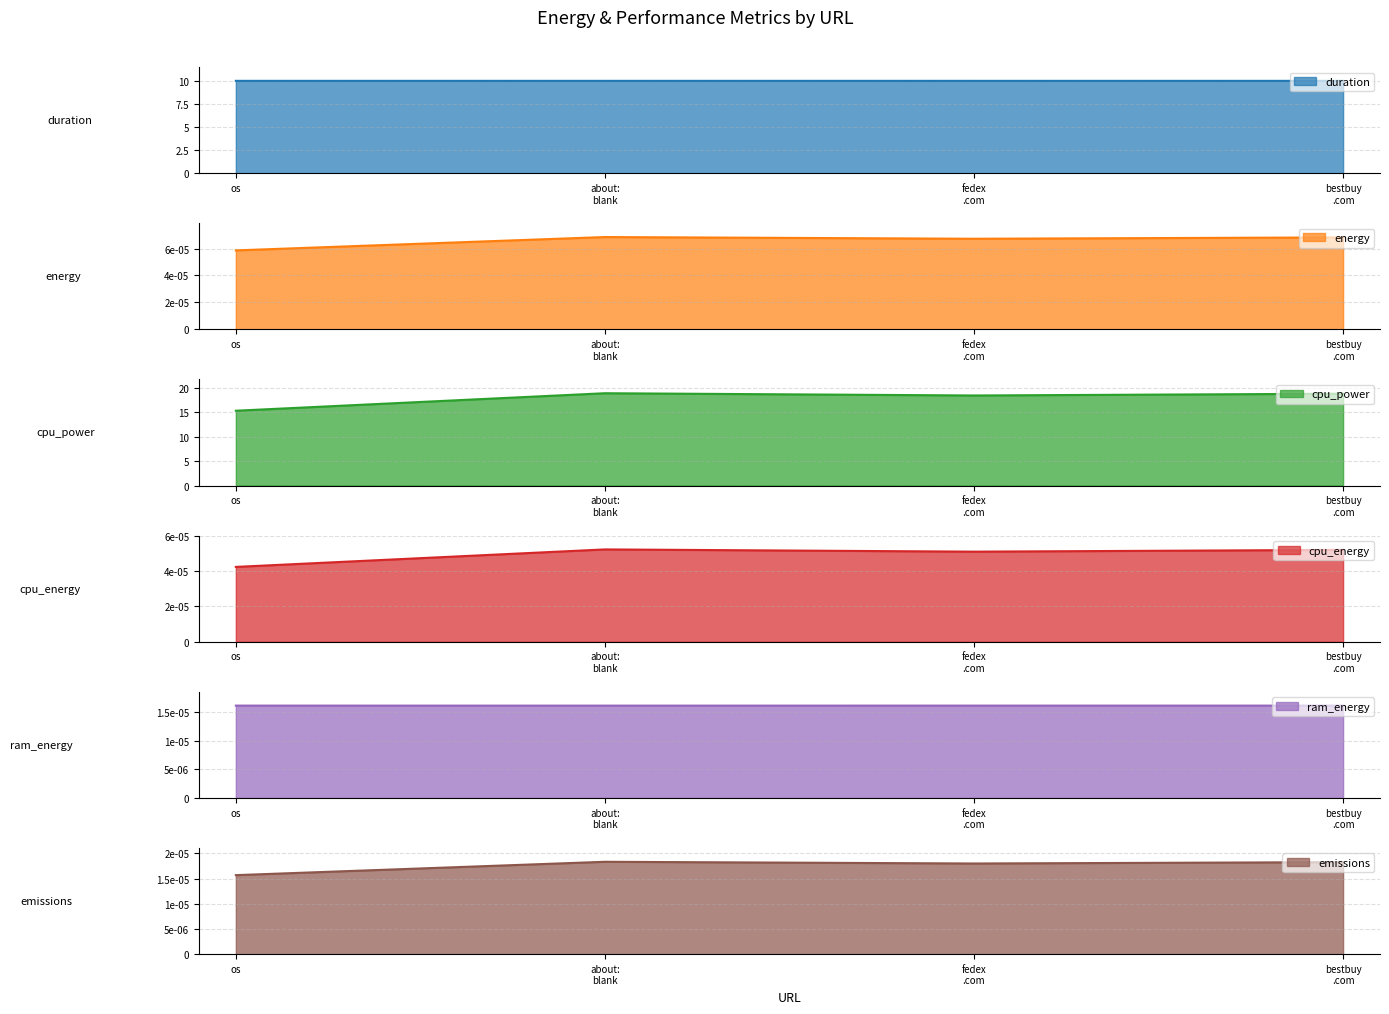

At which category is the sum across all series the highest?

about: blank